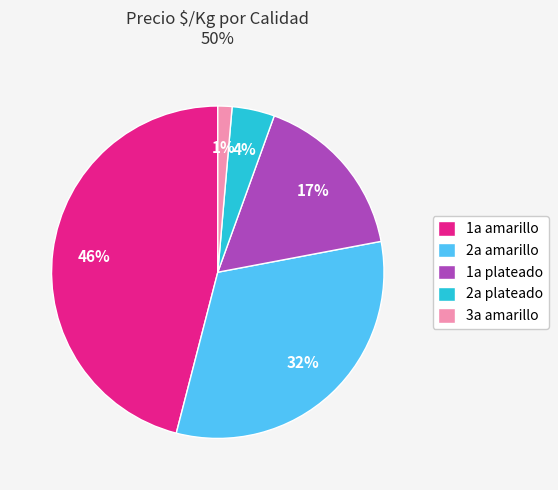

Which has a higher value, 3a amarillo or 1a amarillo?

1a amarillo